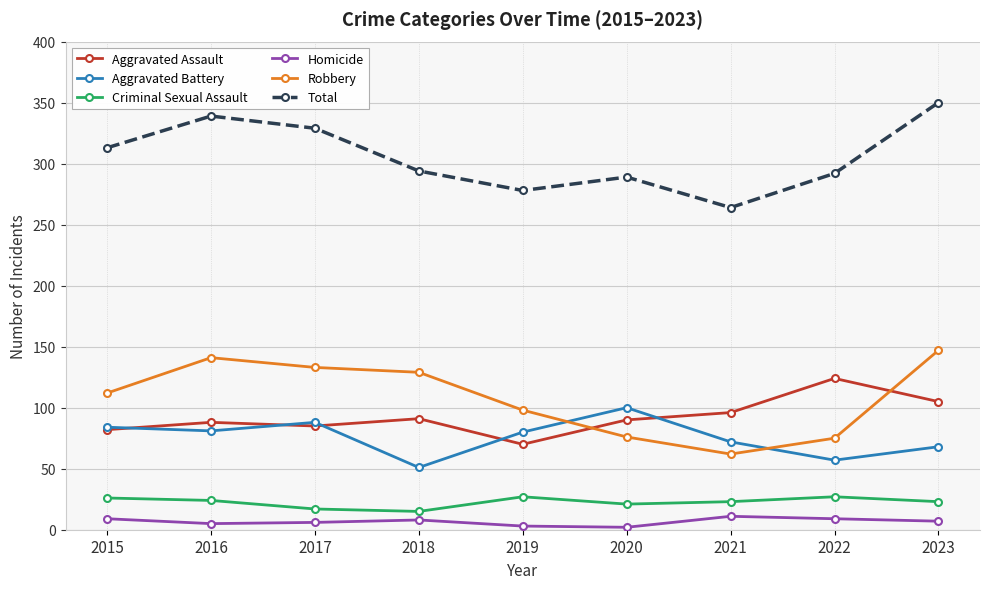

What is the average value of the Homicide series?

7